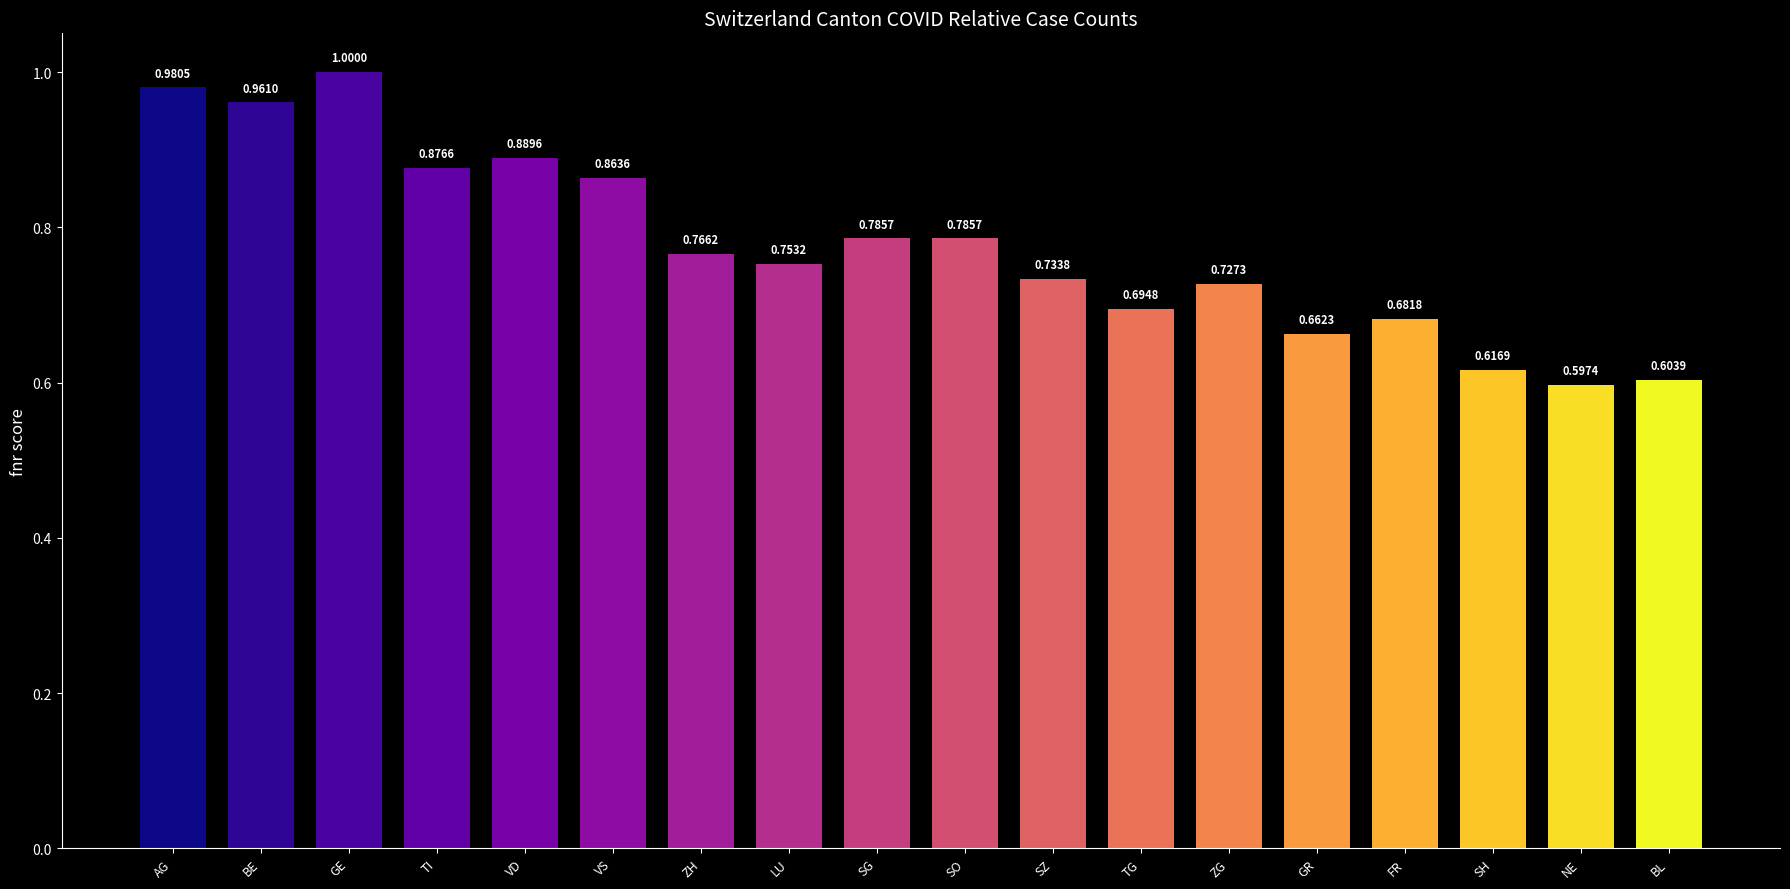

What position from the right is NE?

2